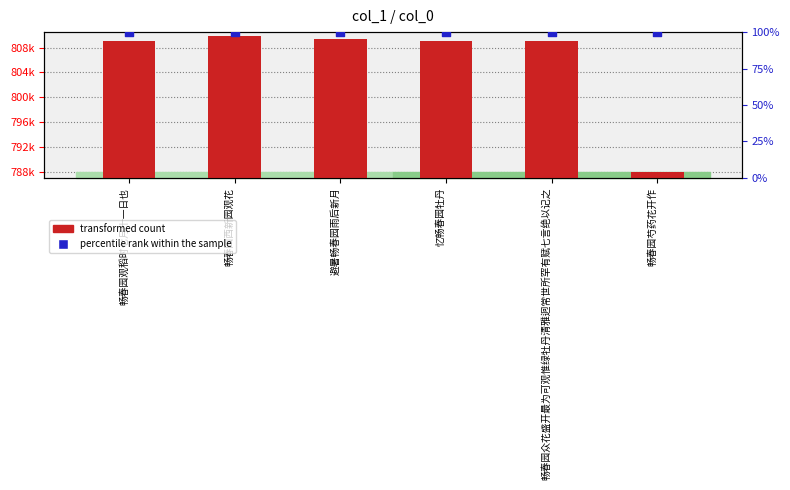

At which category is the sum across all series the highest?

畅春园西新园观花